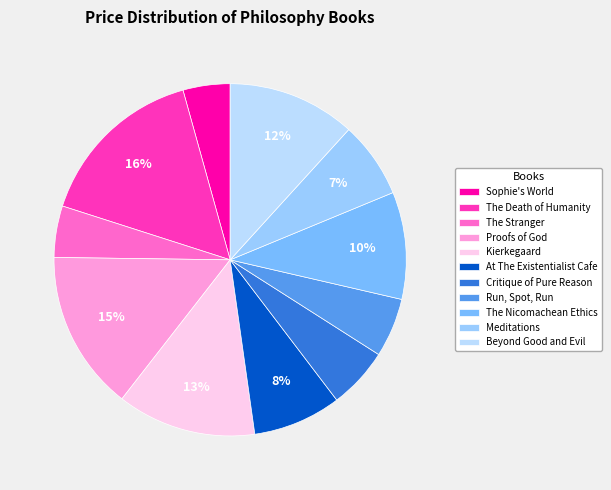

True or false: The Stranger accounts for 5% of the total.

True